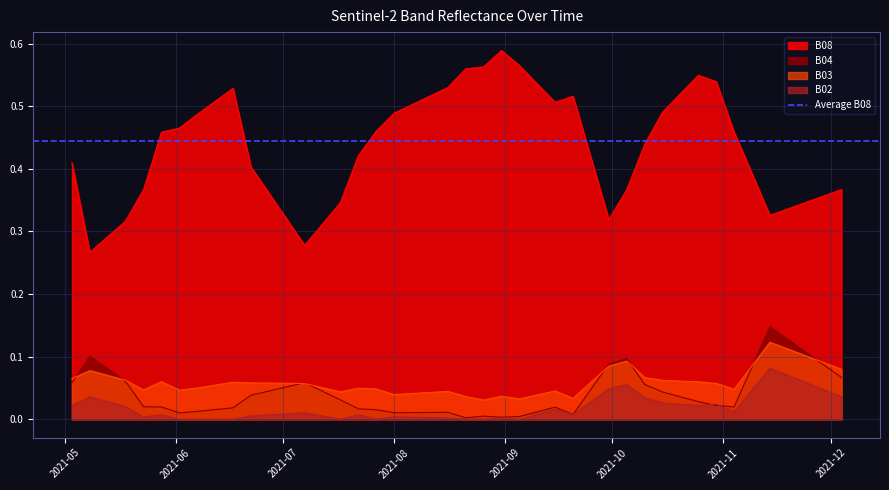

Reading left to right, transcribe all the data shown in this chart.

B08: 0.4	0.3	0.3	0.4	0.5	0.5	0.5	0.5	0.5	0.4	0.3	0.3	0.4	0.5	0.5	0.5	0.5	0.5	0.6	0.6	0.6	0.6	0.5	0.5	0.5	0.4	0.3	0.4	0.4	0.5	0.5	0.5	0.5	0.5	0.4	0.3	0.3	0.3	0.4	0.4
B04: 0.1	0.1	0.1	0.0	0.0	0.0	0.0	0.0	0.0	0.0	0.1	0.0	0.0	0.0	0.0	0.0	0.0	0.0	0.0	0.0	0.0	0.0	0.0	0.0	0.0	0.0	0.1	0.1	0.1	0.0	0.0	0.0	0.0	0.0	0.1	0.1	0.1	0.1	0.1	0.1
B03: 0.1	0.1	0.1	0.0	0.1	0.0	0.0	0.1	0.1	0.1	0.1	0.0	0.0	0.0	0.0	0.0	0.0	0.0	0.0	0.0	0.0	0.0	0.0	0.0	0.0	0.1	0.1	0.1	0.1	0.1	0.1	0.1	0.1	0.0	0.1	0.1	0.1	0.1	0.1	0.1
B02: 0.0	0.0	0.0	0.0	0.0	0.0	0.0	0.0	0.0	0.0	0.0	0.0	0.0	0.0	0.0	0.0	0.0	0.0	0.0	0.0	0.0	0.0	0.0	0.0	0.0	0.0	0.0	0.1	0.0	0.0	0.0	0.0	0.0	0.0	0.0	0.1	0.1	0.1	0.0	0.0